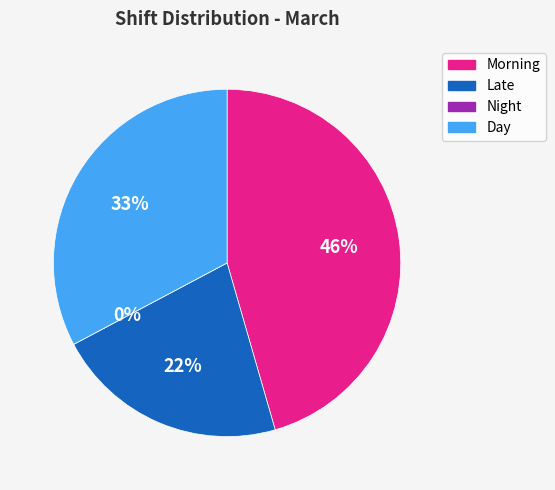

What percentage is NOT represented by Late?

78.3%